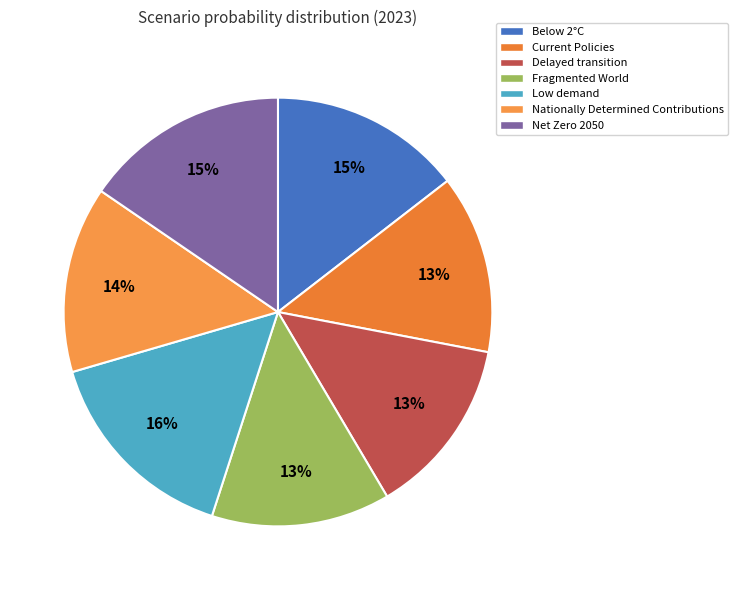

Count the number of slices in the pie.

7